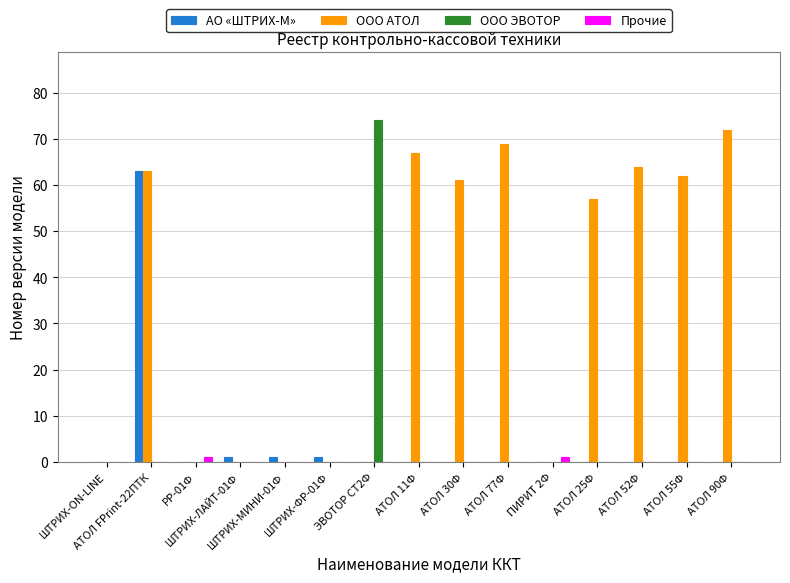

What is the maximum value shown in the chart?

74